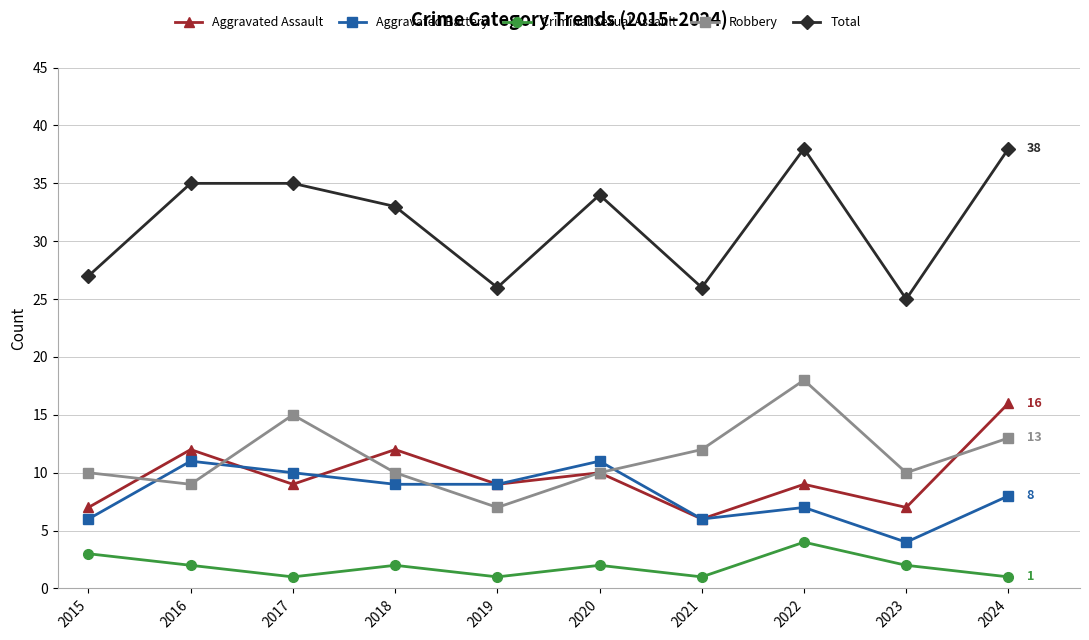

The value of Aggravated Assault at 2024 is 16. True or false?

True